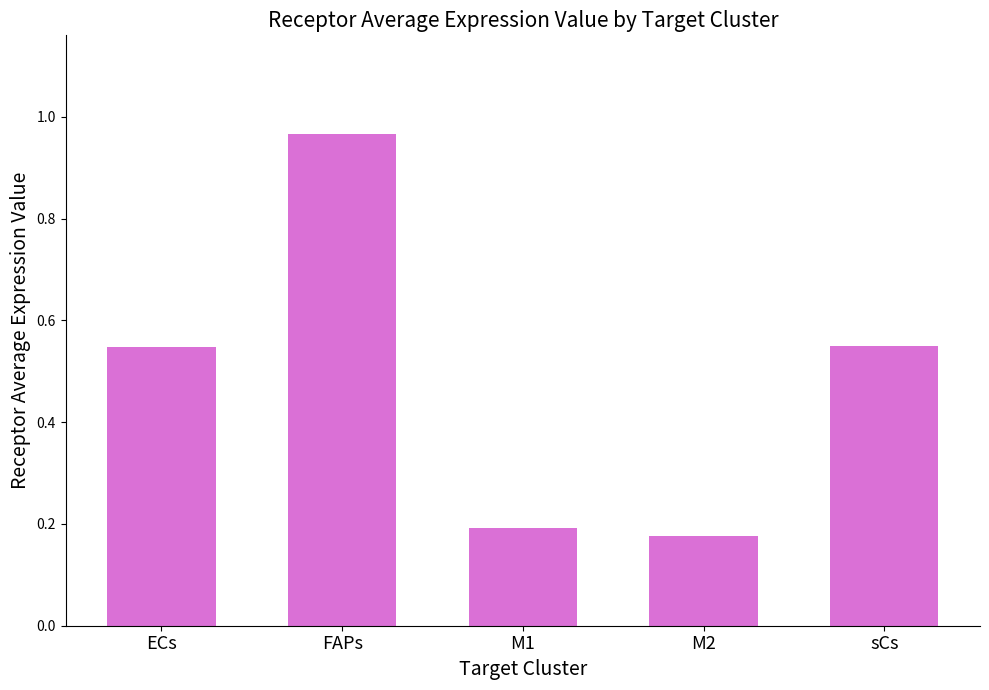

What is the label of the 5th bar from the right?

ECs